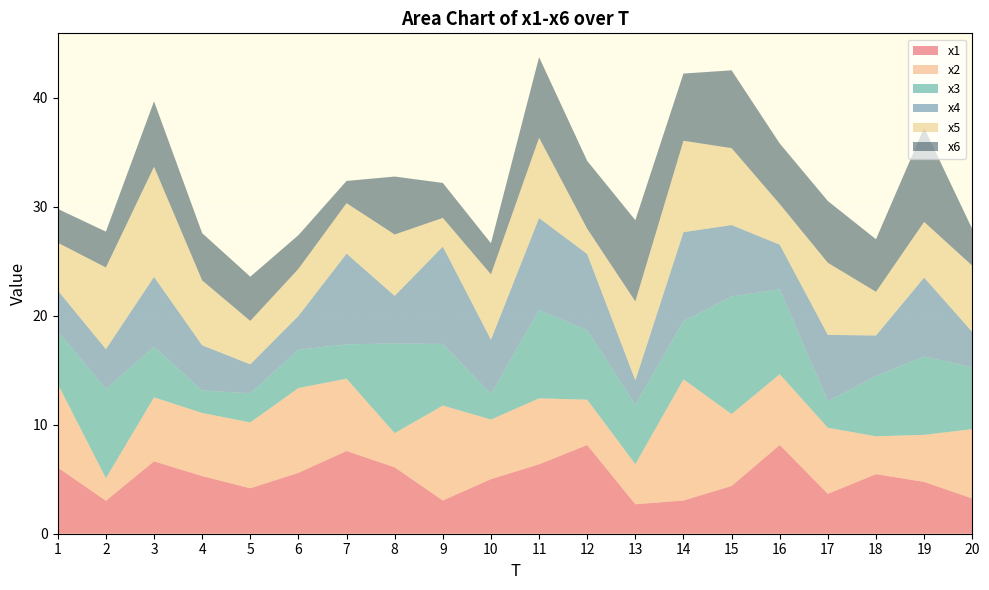

Reading left to right, extract all data points from this chart.

x1: 6.1	3.0	6.6	5.3	4.2	5.6	7.6	6.1	3.0	5.0	6.4	8.1	2.7	3.0	4.4	8.1	3.7	5.5	4.8	3.2
x2: 7.7	2.1	5.9	5.8	6.0	7.8	6.6	3.1	8.7	5.5	6.0	4.2	3.7	11.1	6.6	6.5	6.1	3.5	4.3	6.4
x3: 4.8	8.2	4.6	2.1	2.7	3.5	3.1	8.2	5.7	2.3	8.1	6.4	5.5	5.3	10.8	7.8	2.4	5.5	7.2	5.7
x4: 3.8	3.6	6.4	4.1	2.7	3.1	8.3	4.4	8.9	5.0	8.4	7.0	2.2	8.2	6.5	4.1	6.1	3.7	7.2	3.2
x5: 4.4	7.5	10.1	5.9	4.0	4.3	4.6	5.6	2.6	6.0	7.4	2.3	7.2	8.4	7.1	3.7	6.6	4.0	5.1	6.1
x6: 3.1	3.3	6.0	4.3	4.1	3.1	2.0	5.3	3.2	2.9	7.4	6.2	7.4	6.2	7.1	5.6	5.7	4.8	8.6	3.4